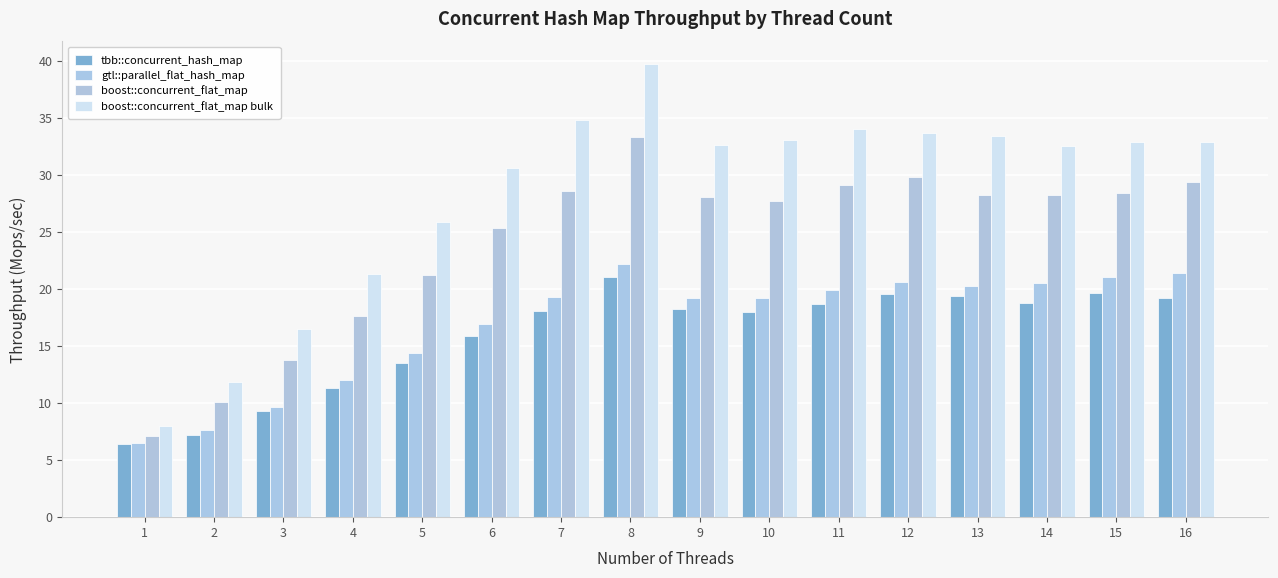

How many distinct data groups are displayed?

4